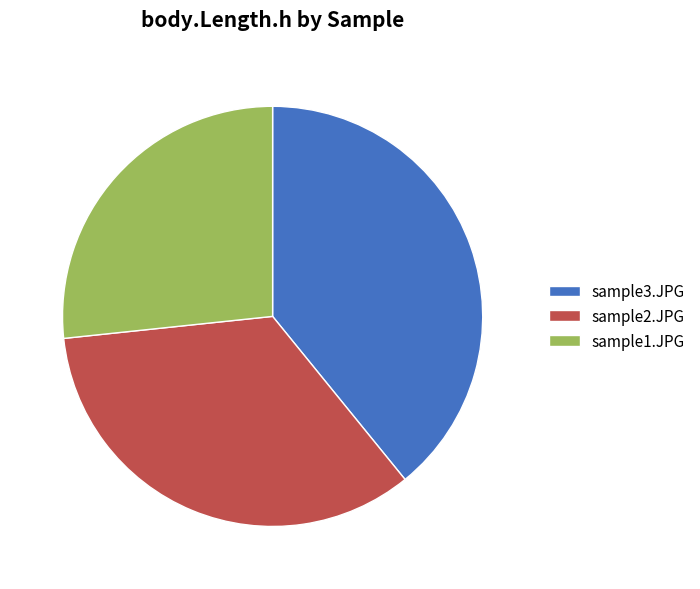

Is sample3.JPG the majority of the pie?

No